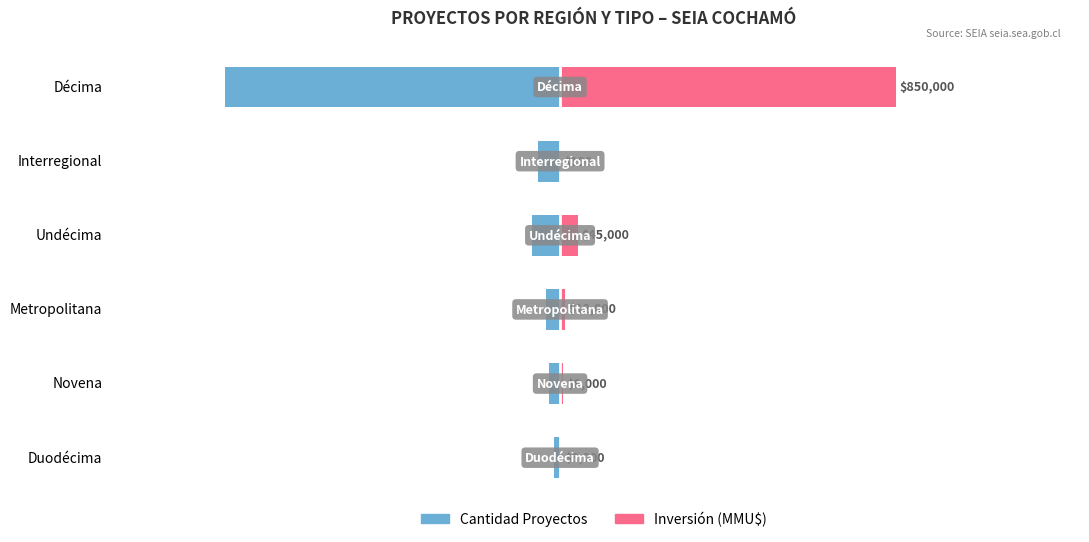

True or false: Cantidad Proyectos has a value of -35416.7 at Metropolitana.

True